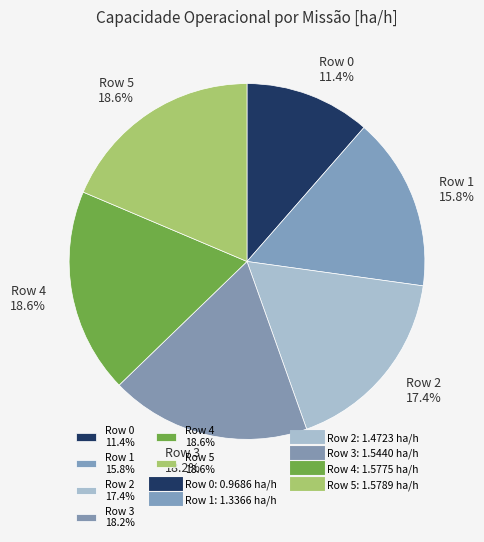

To the nearest percent, what percentage of the pie is Row 3?

18%